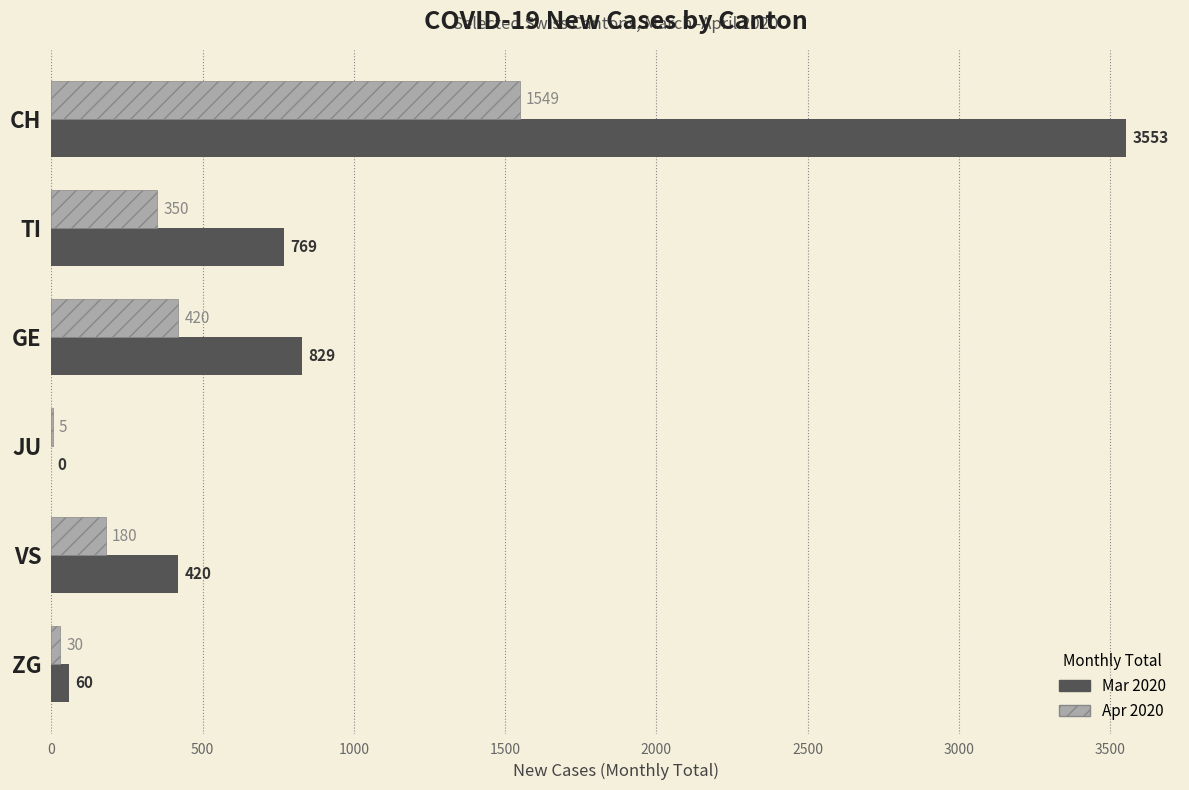

What is the sum of the Apr 2020 values at JU and VS?

185